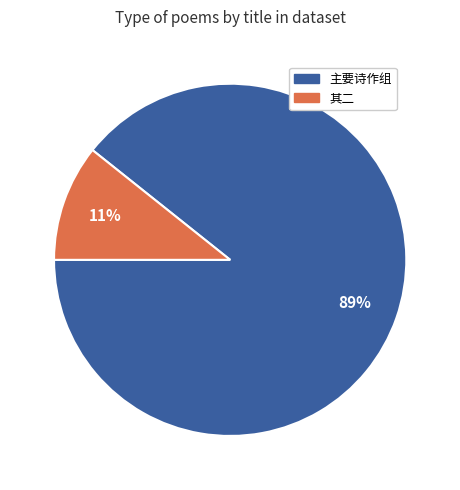

To the nearest percent, what is the average slice percentage?

50%